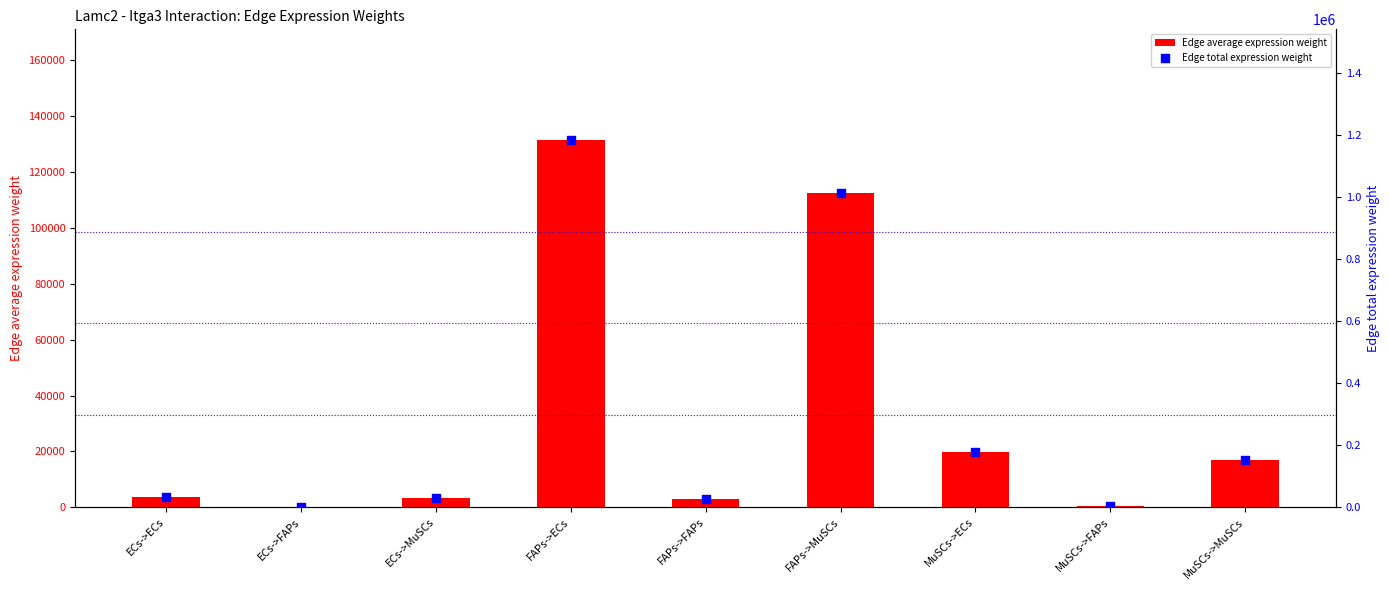

Which series has the largest Y range (max minus min)?

Edge total expression weight